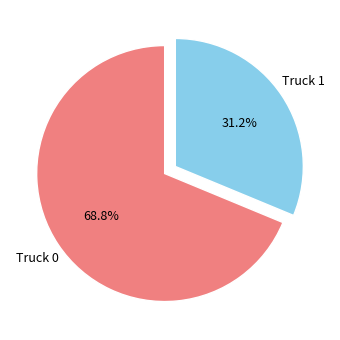

What is the smallest slice in the pie chart?

Truck 1